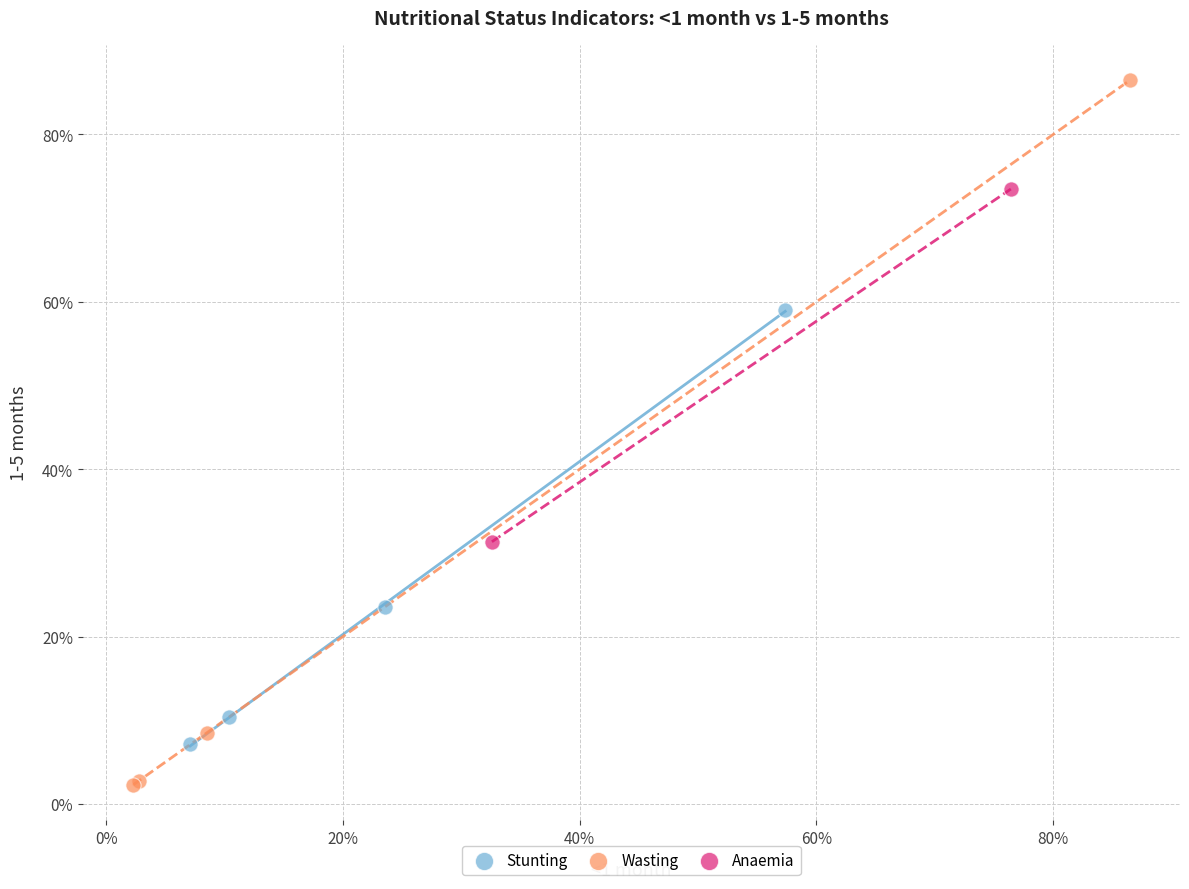

What are all the series names shown in the legend?

Stunting, Wasting, Anaemia